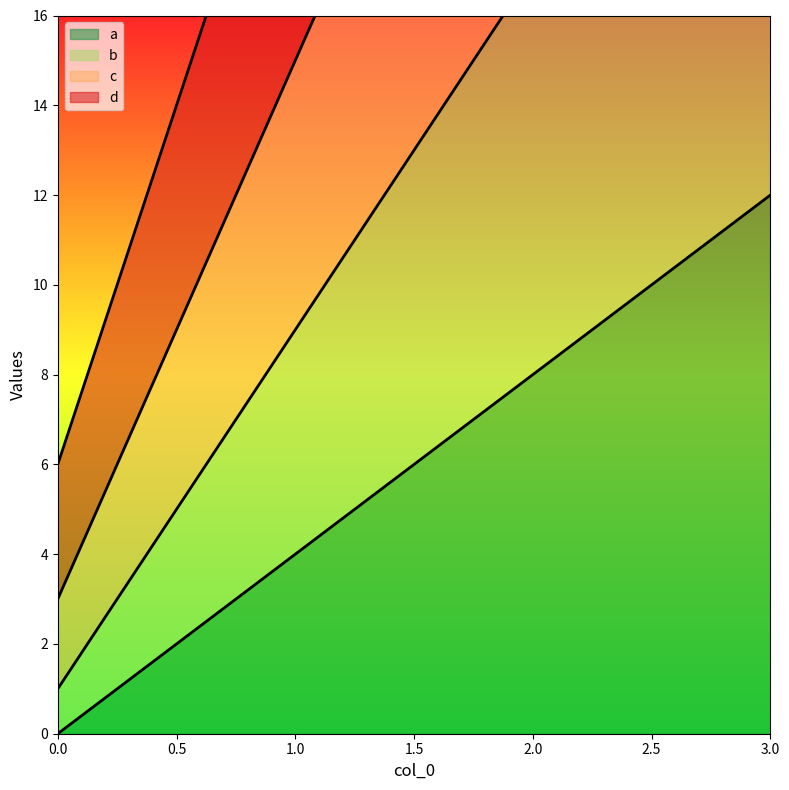

What is the value of the a point at the 4th from the left?

12